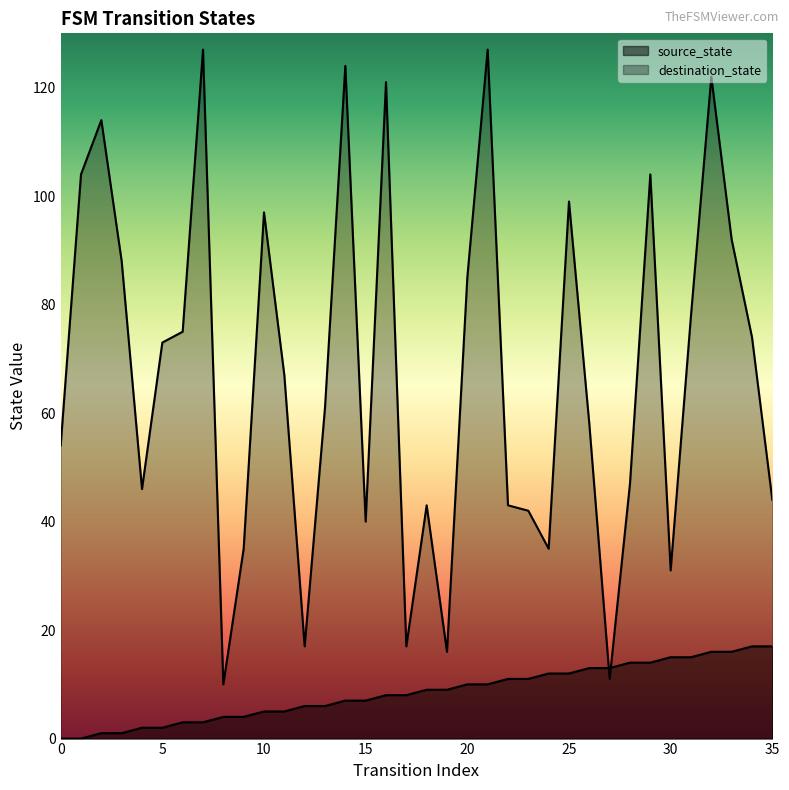

Between which two adjacent categories do destination_state and source_state first intersect?

26 and 27